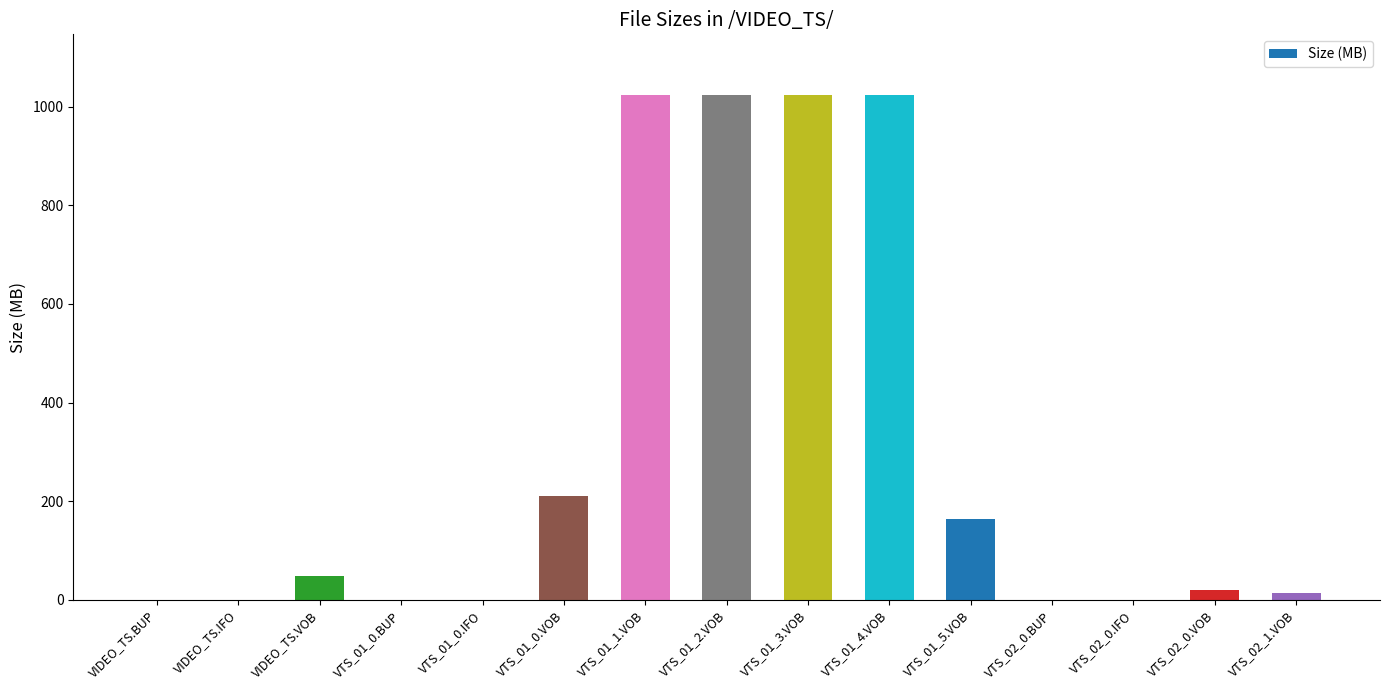

How many distinct data groups are displayed?

1